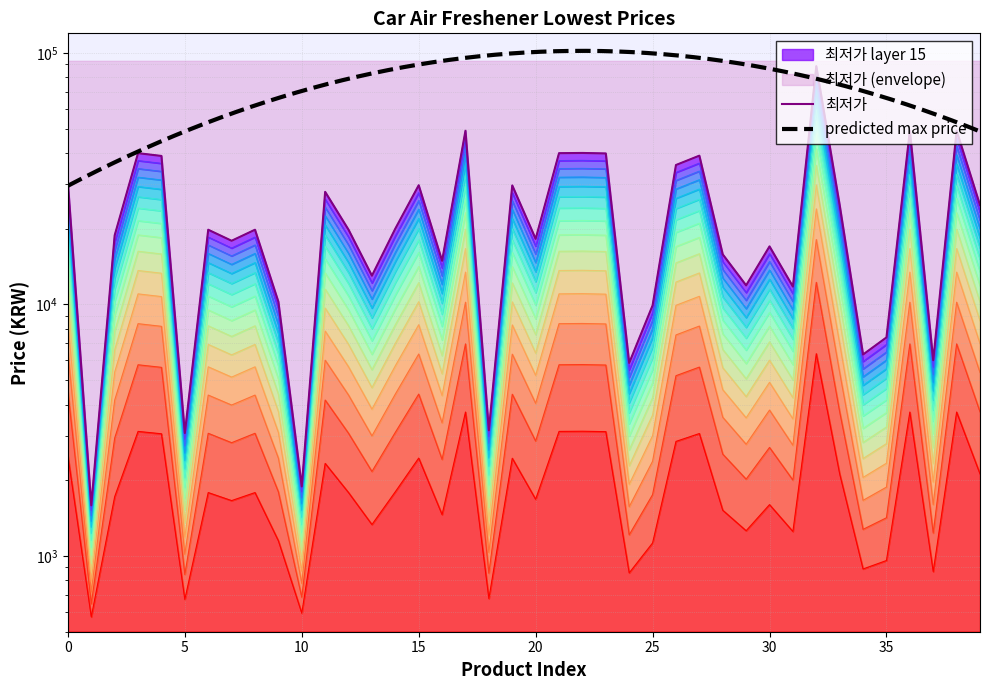

What is the change in value from 1 to 28?

+947.3